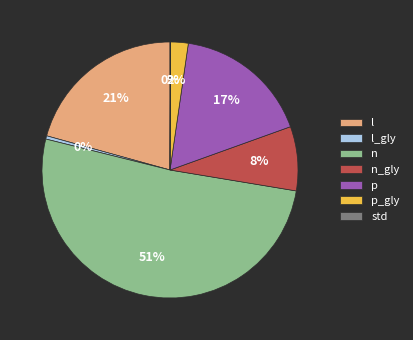

What is the majority slice?

n